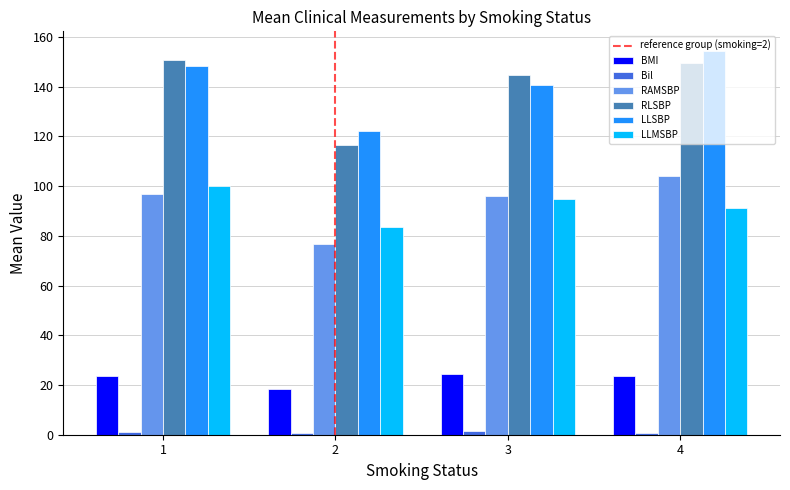

What is the minimum value for LLMSBP?

83.4